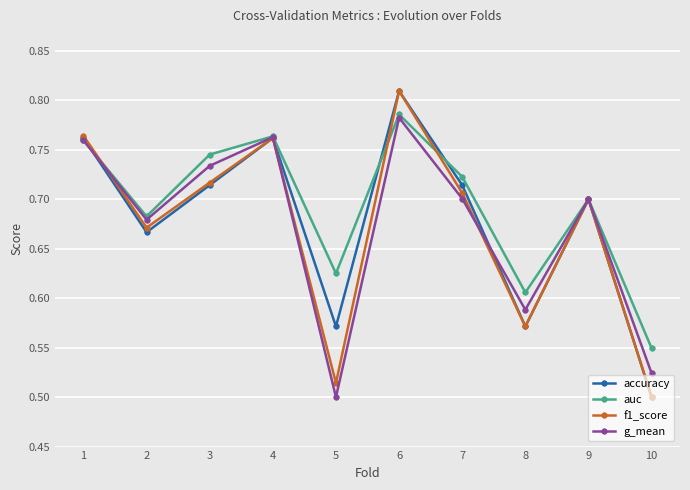

At which label does f1_score reach its minimum?

10